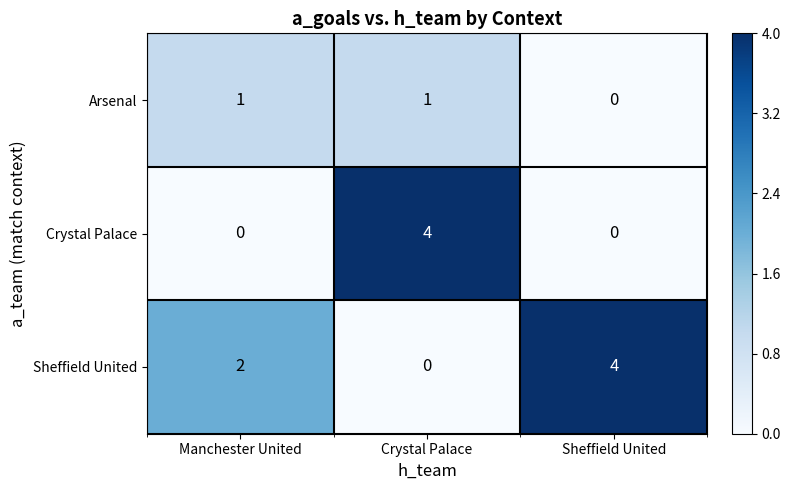

Which series has the largest total across all categories?

Sheffield United